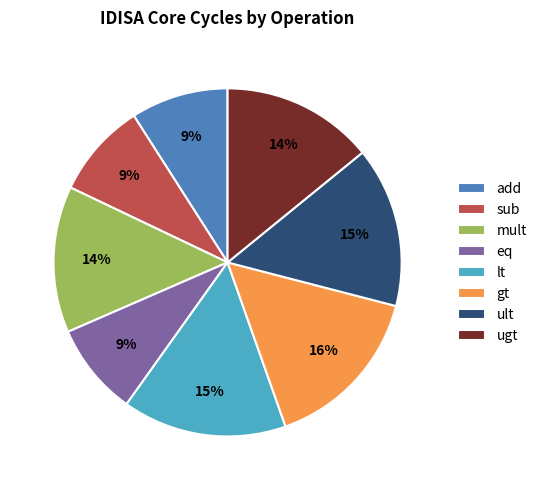

To the nearest percent, what portion does gt represent?

16%